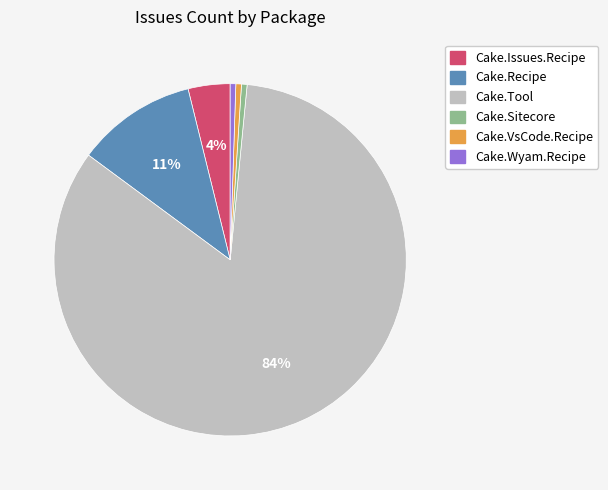

Between Cake.Wyam.Recipe and Cake.Issues.Recipe, which is larger?

Cake.Issues.Recipe